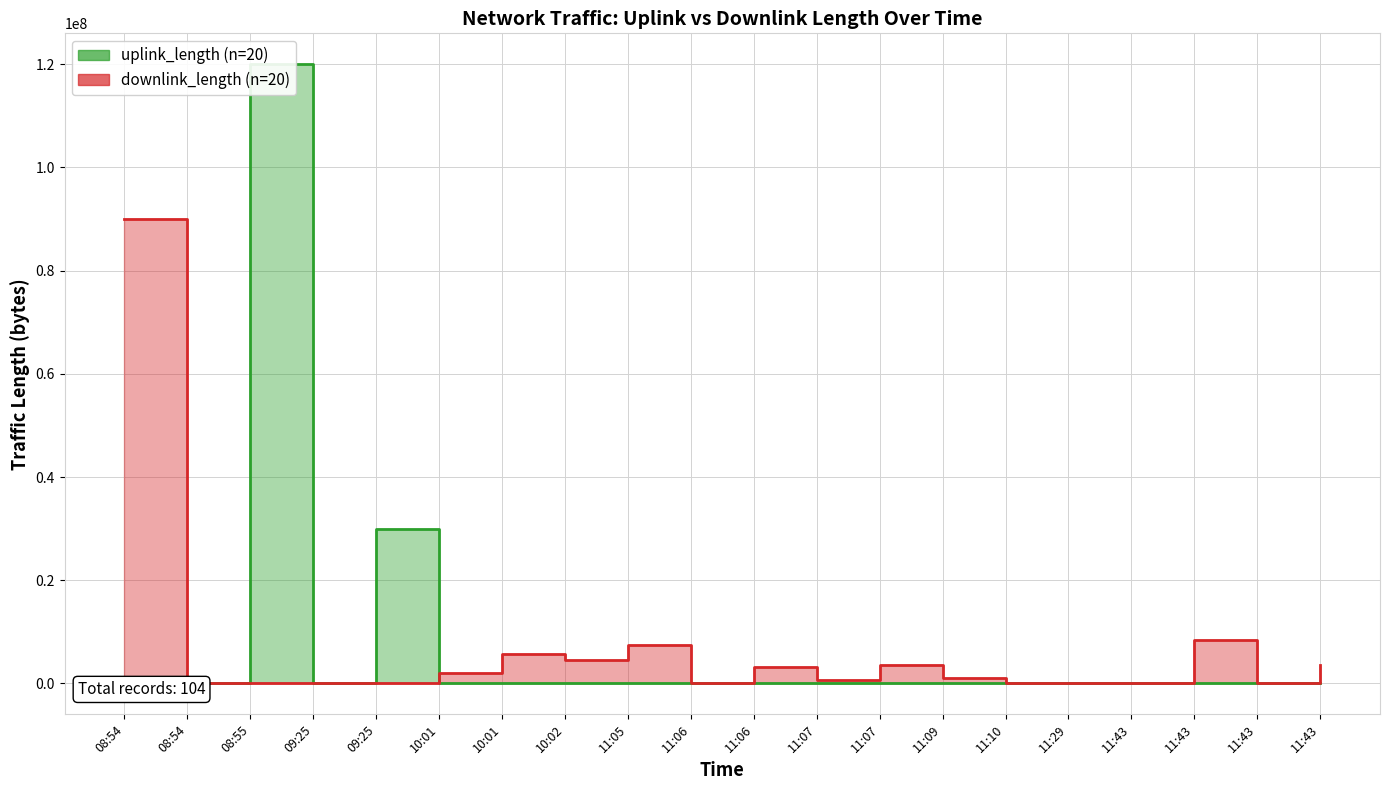

Which series changed the most between 10:01 and 11:10?

downlink_length